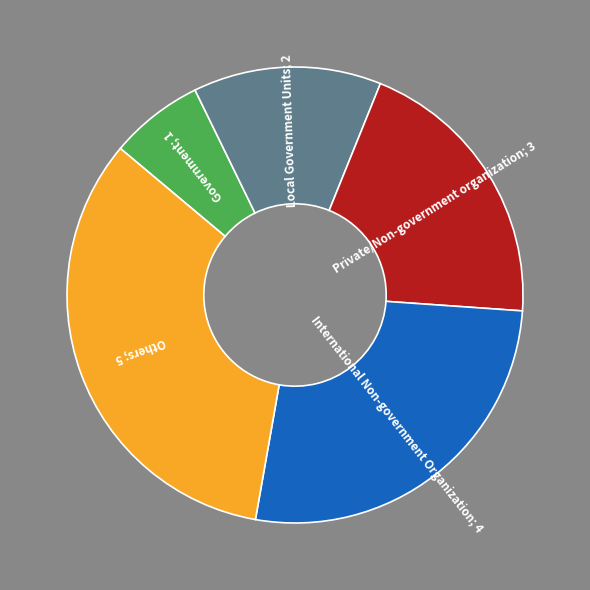

Is there a majority slice in this chart?

No